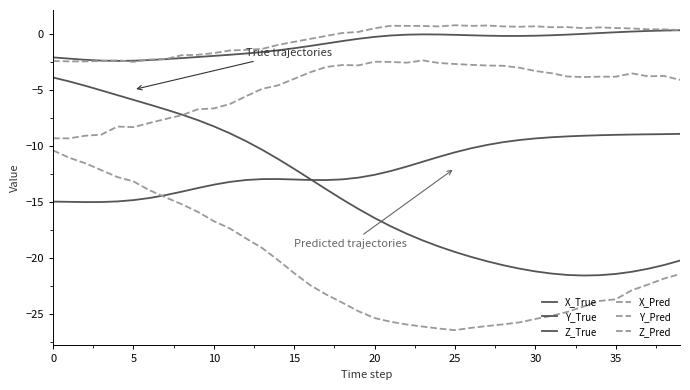

Is this an area chart (filled region under the line)?

No